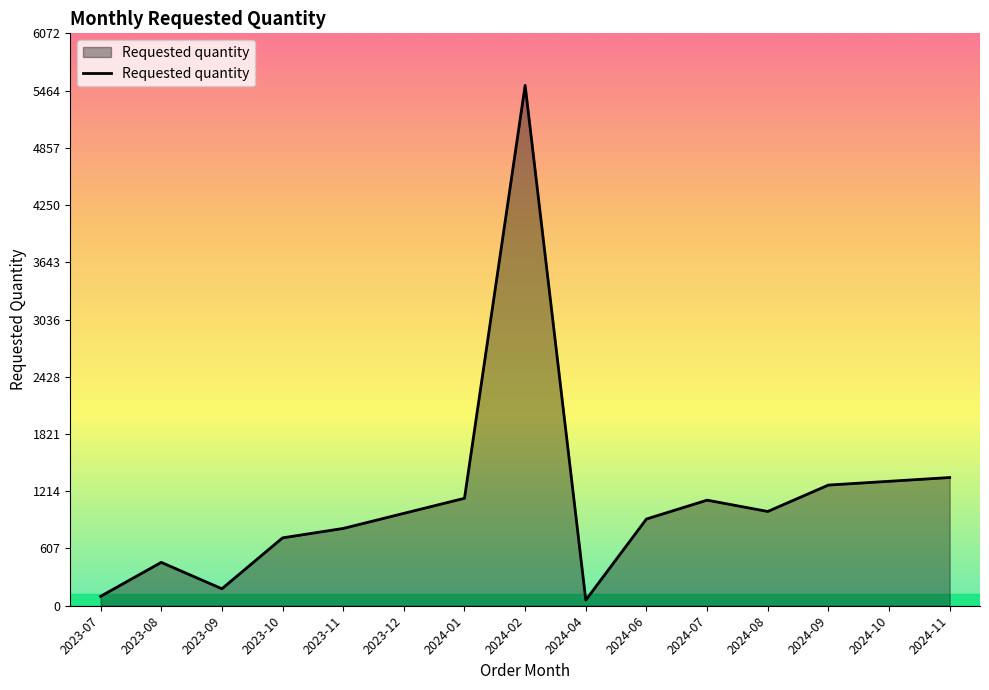

Which has a higher value, 2024-07 or 2024-02?

2024-02